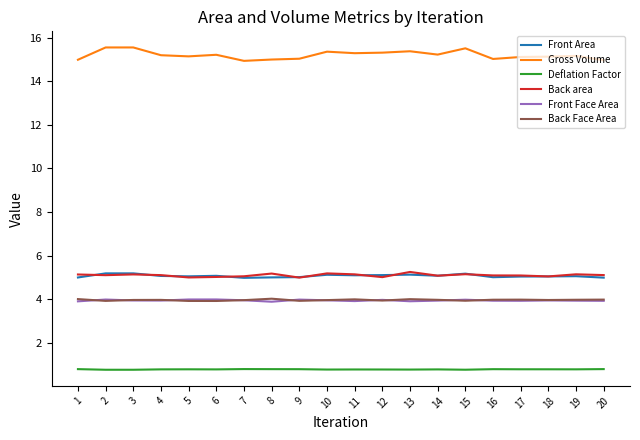

True or false: Deflation Factor and Back Face Area cross at least once.

False